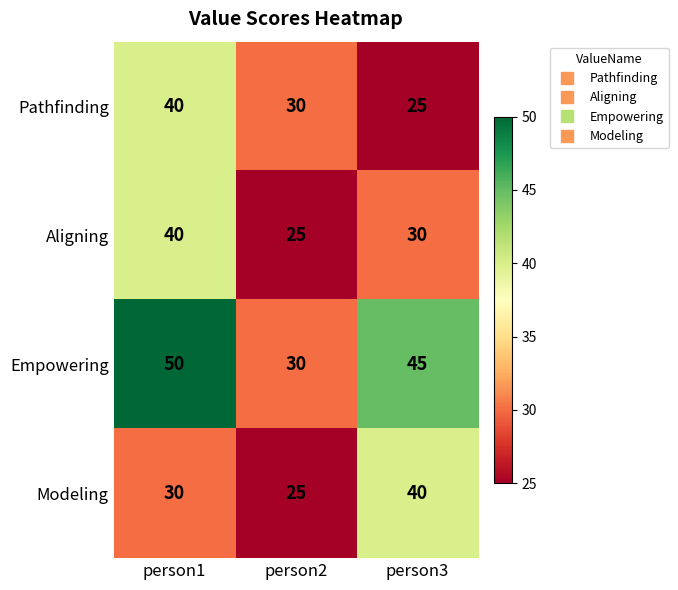

What is the average value of the Empowering series?

42